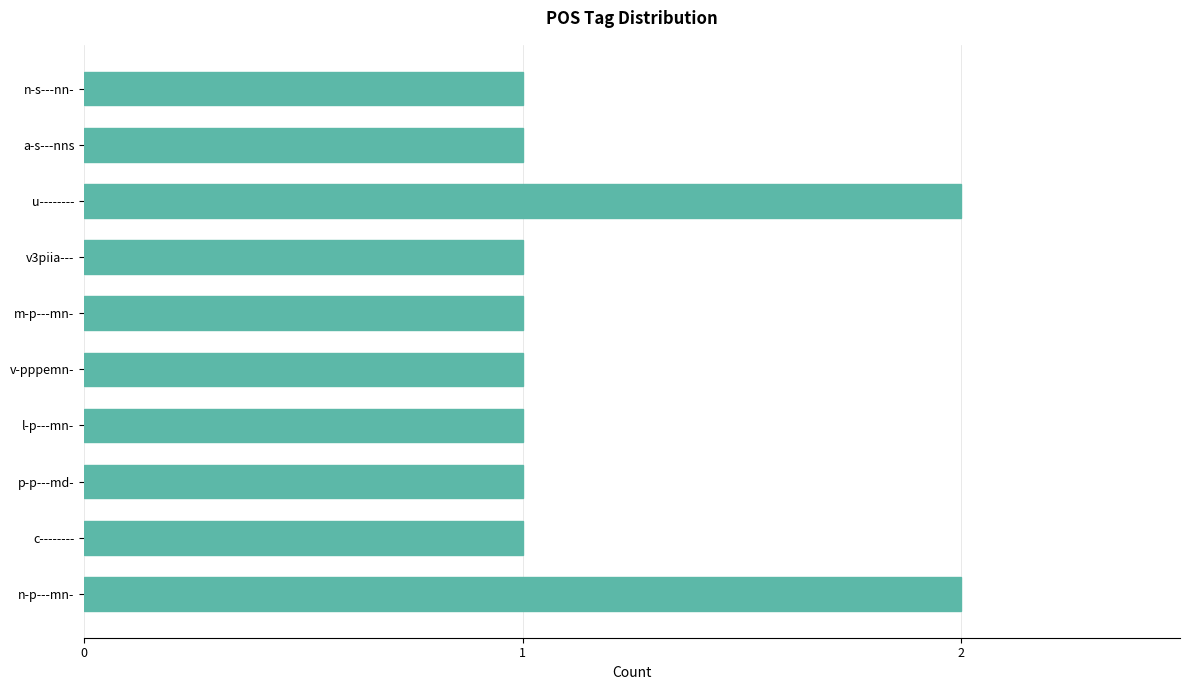

Which has a higher value, u-------- or v-pppemn-?

u--------